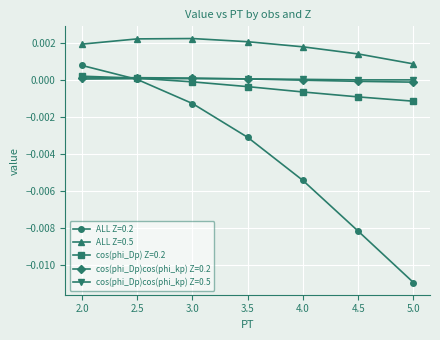

How many series are shown in this chart?

5